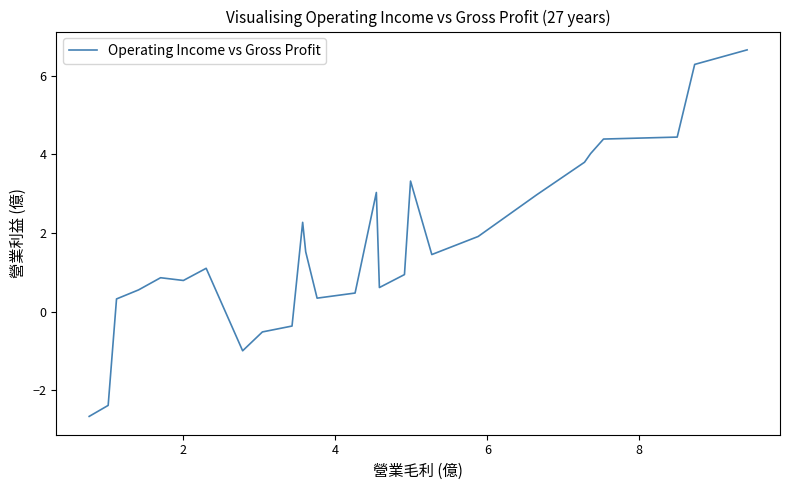

What is the smallest value displayed?

-2.7